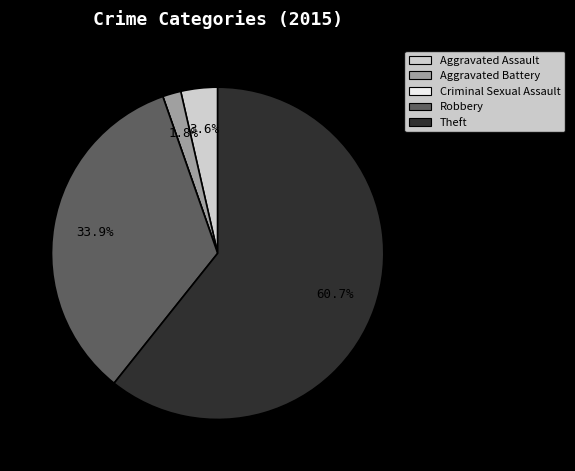

What percentage do Aggravated Battery and Robbery together represent?

35.7%